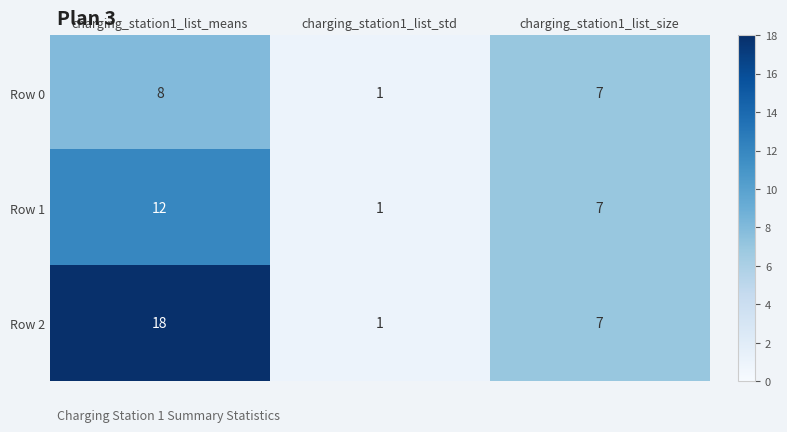

What is the sum of all Row 0 values?

16